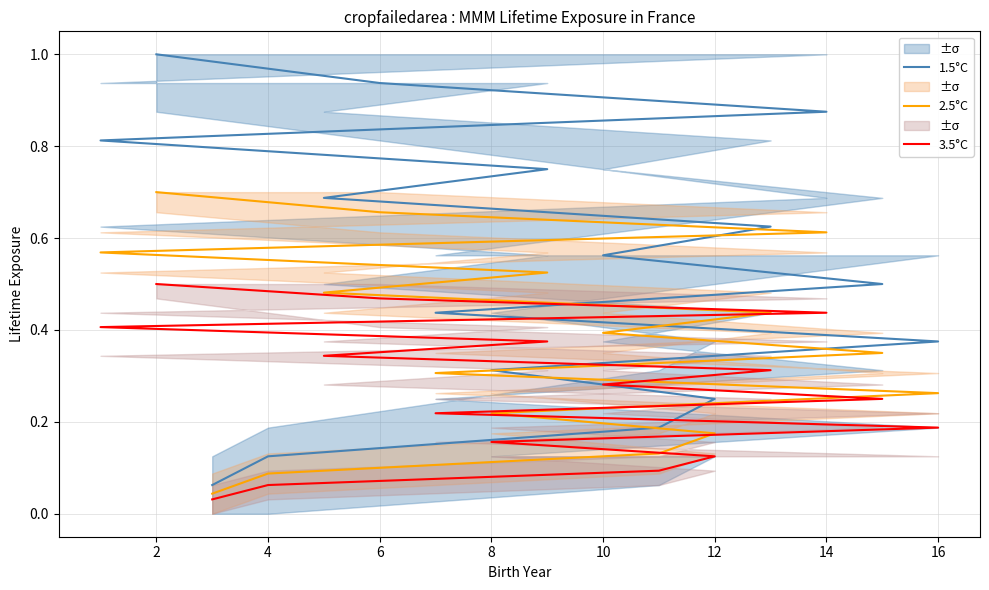

Which series has the largest total across all categories?

1.5°C